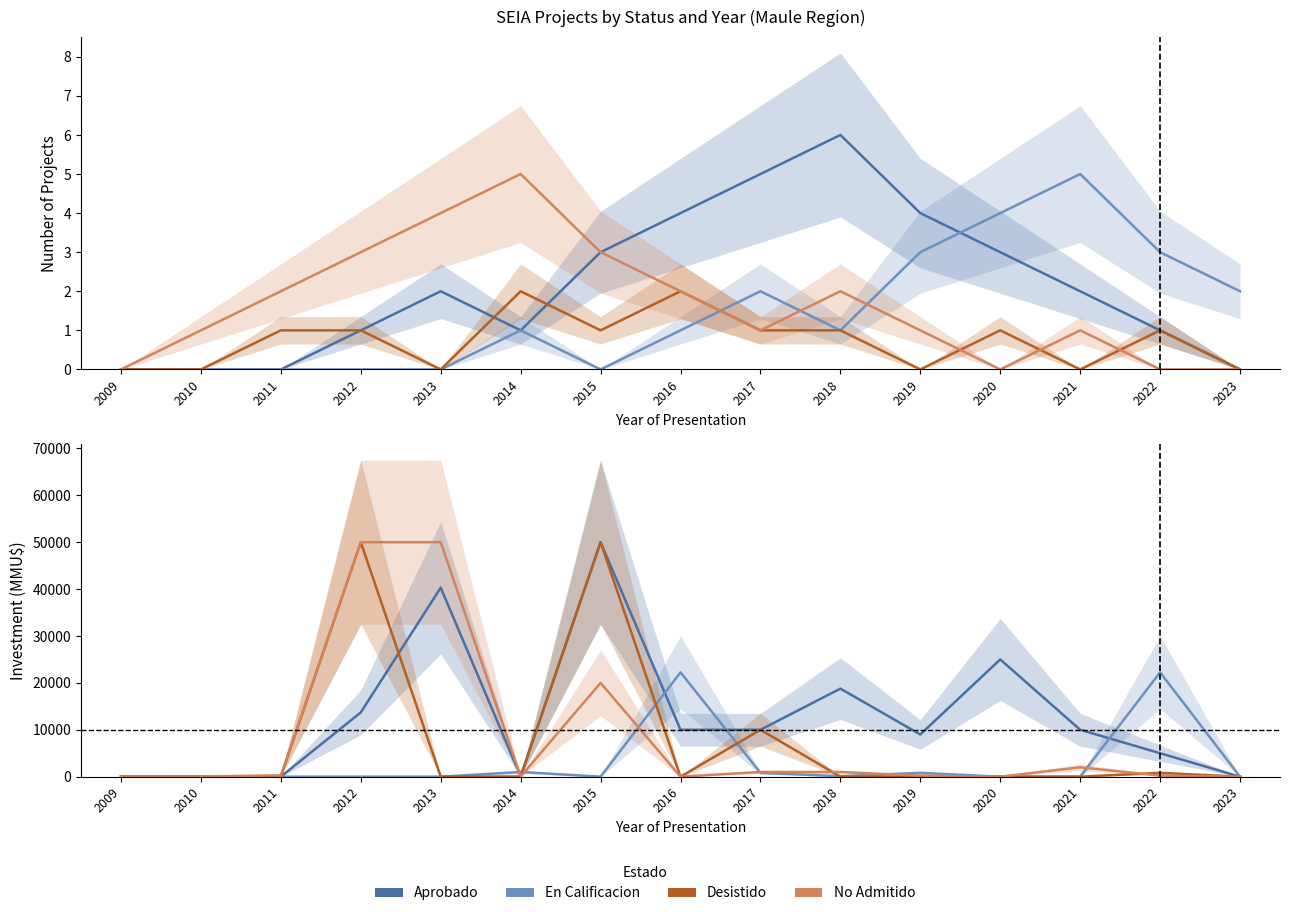

What is the greatest value displayed?

50000